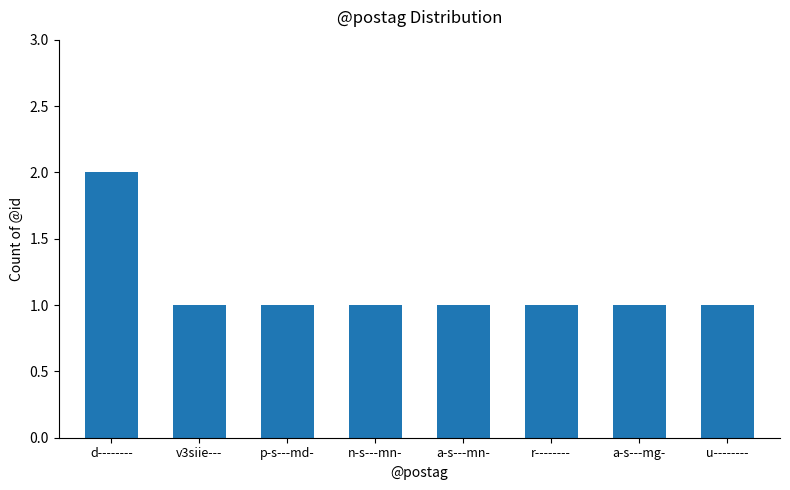

Is it true that the value at a-s---mn- is 1?

True